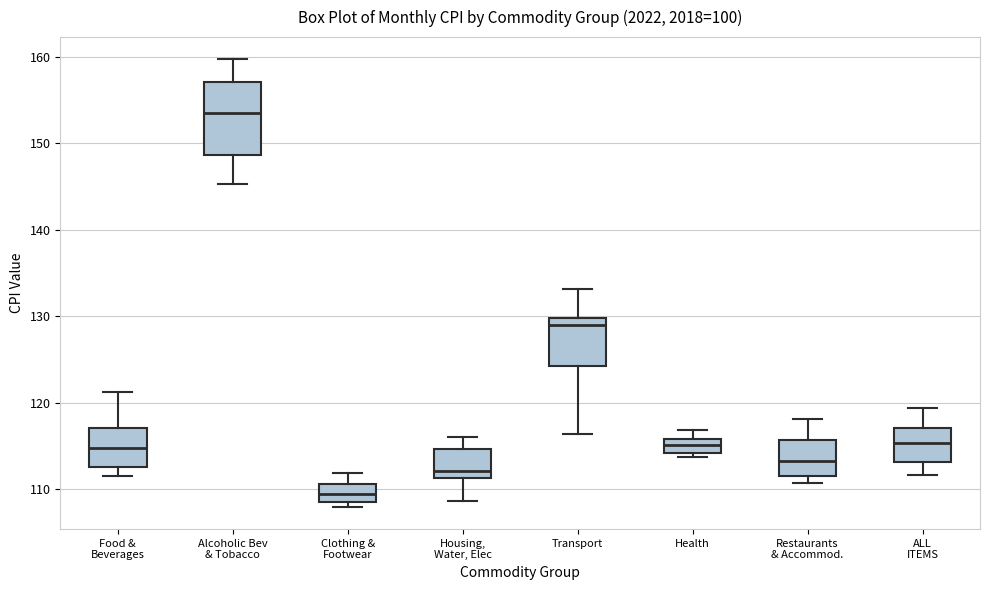

Where does the median line of the box for ALL ITEMS sit on the y-axis? The values are not printed on the chart, so give them approximately, as read against the axis.

115